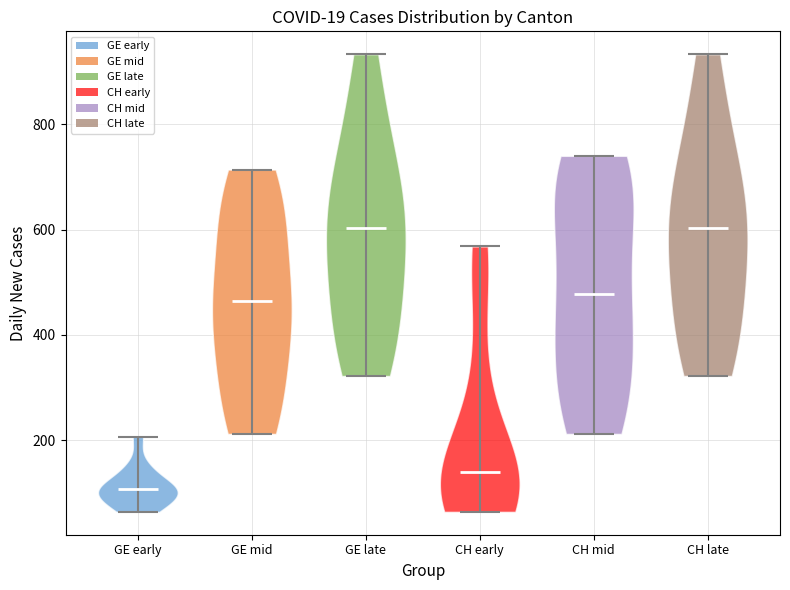

Reading left to right, read every violin against the y-axis: where its median line is, and the lowest and highest points it reaches. The values are not printed on the chart, so give them approximately, as read against the axis.

GE early: median line 100, lowest point 60, highest point 200
GE mid: median line 460, lowest point 220, highest point 720
GE late: median line 600, lowest point 320, highest point 940
CH early: median line 140, lowest point 60, highest point 560
CH mid: median line 480, lowest point 220, highest point 740
CH late: median line 600, lowest point 320, highest point 940